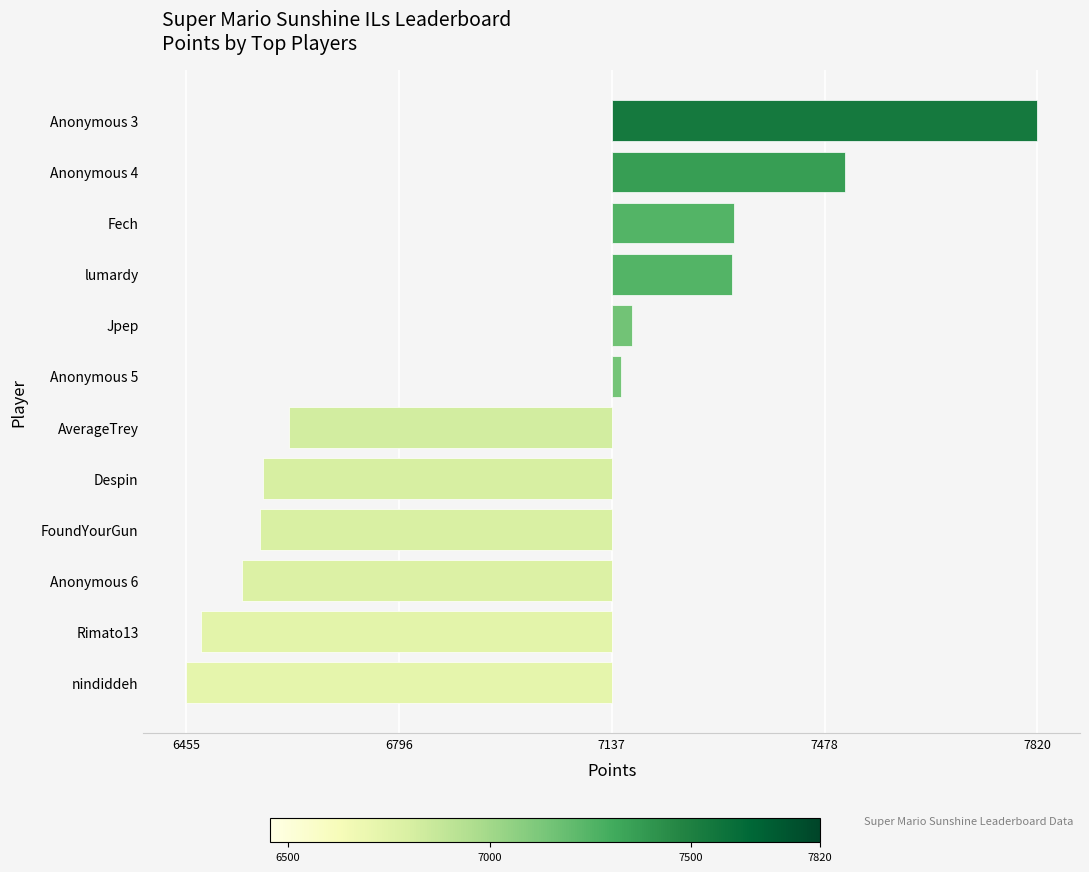

The value at lumardy is 0.1. True or false?

False